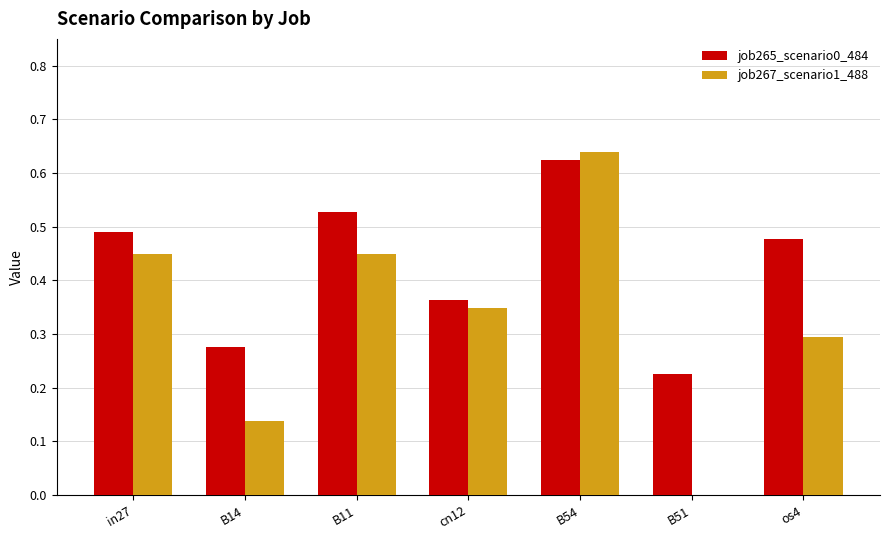

What is the sum of all job267_scenario1_488 values?

2.3